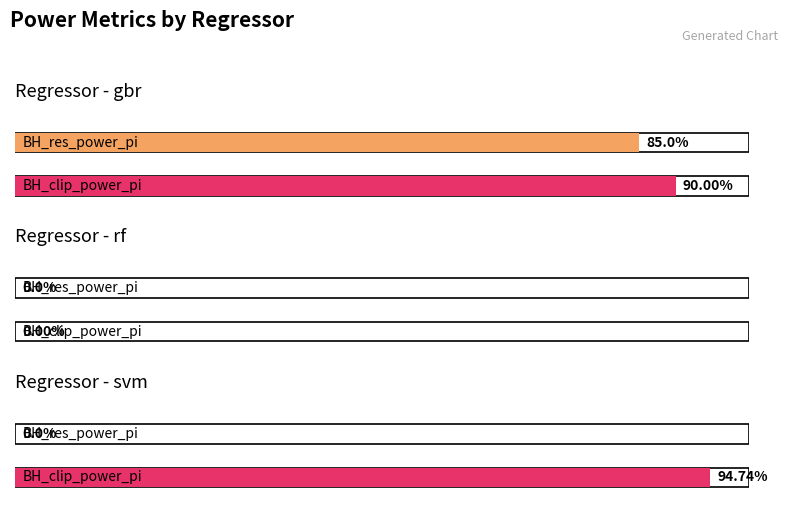

Which series has the largest range (max minus min)?

BH_clip_power_pi